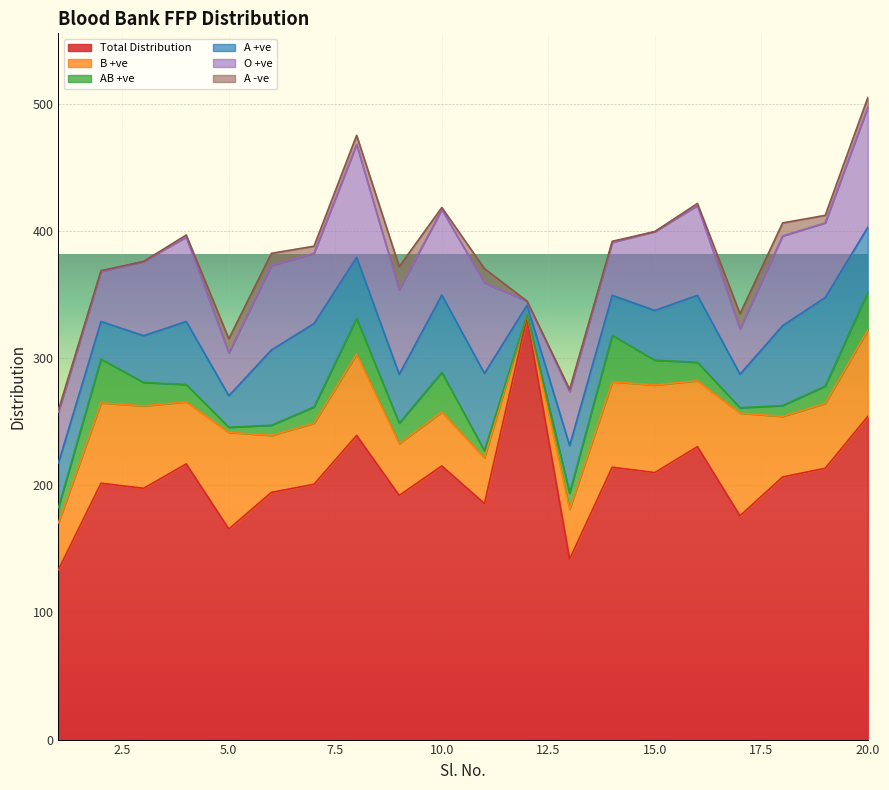

How many series are shown in this chart?

6